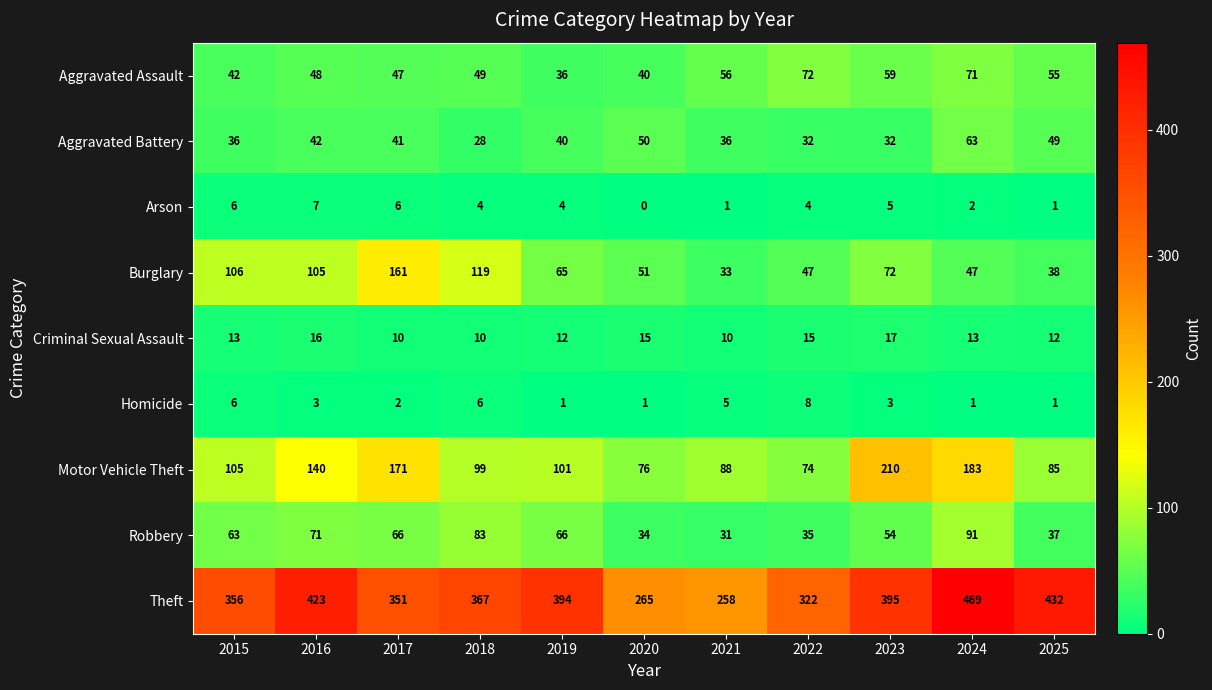

Rank the series by their maximum value, from lowest to highest.

Arson, Homicide, Criminal Sexual Assault, Aggravated Battery, Aggravated Assault, Robbery, Burglary, Motor Vehicle Theft, Theft